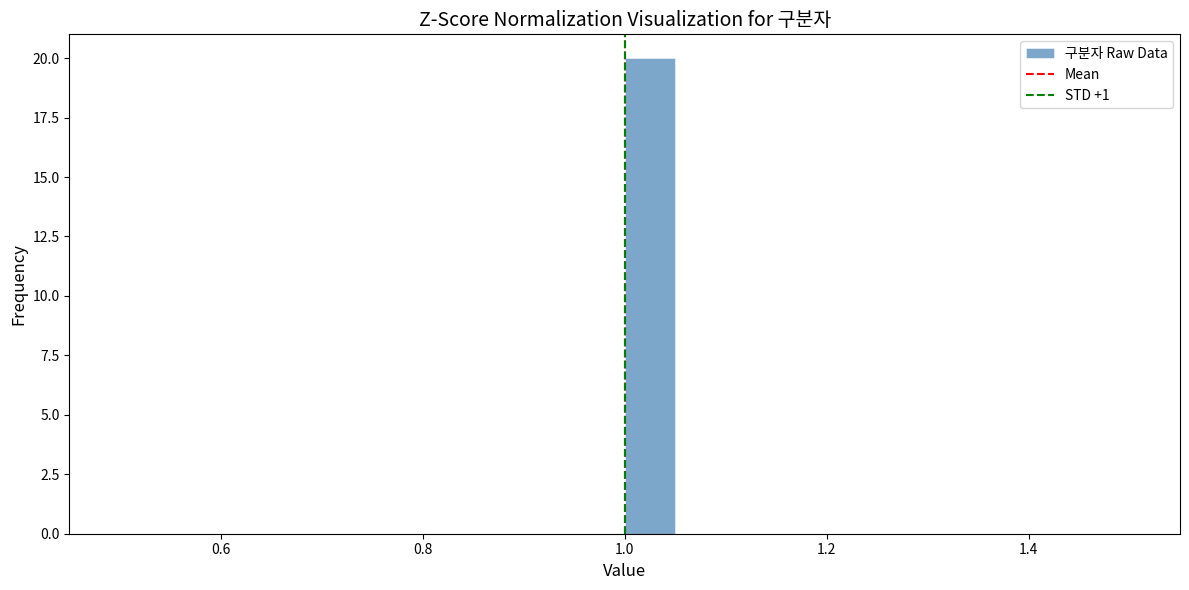

Read against the x-axis, roughly where is the centre of the tallest bar?

1.02